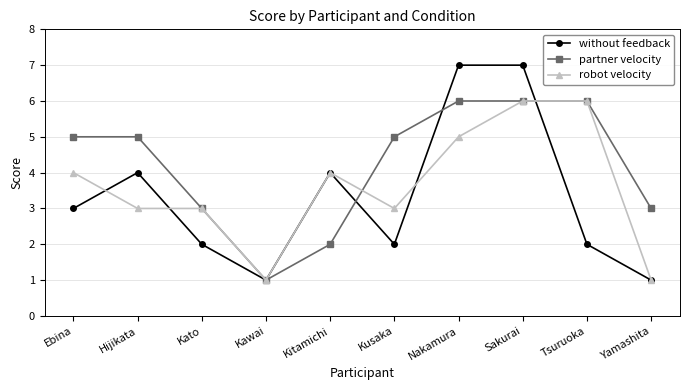

Which series has the largest total across all categories?

partner velocity